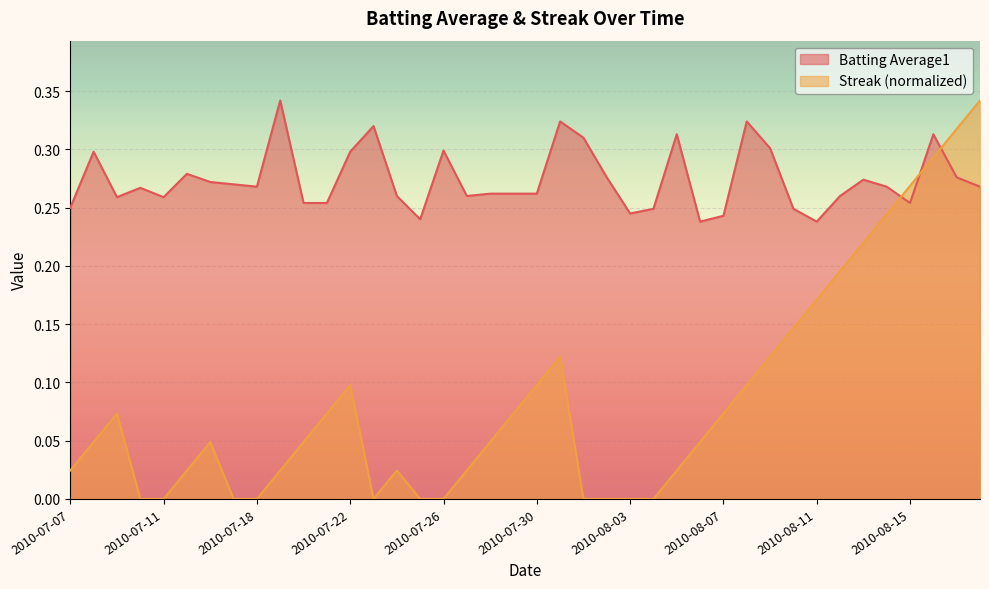

What is the label of the 15th point from the left?

2010-07-24